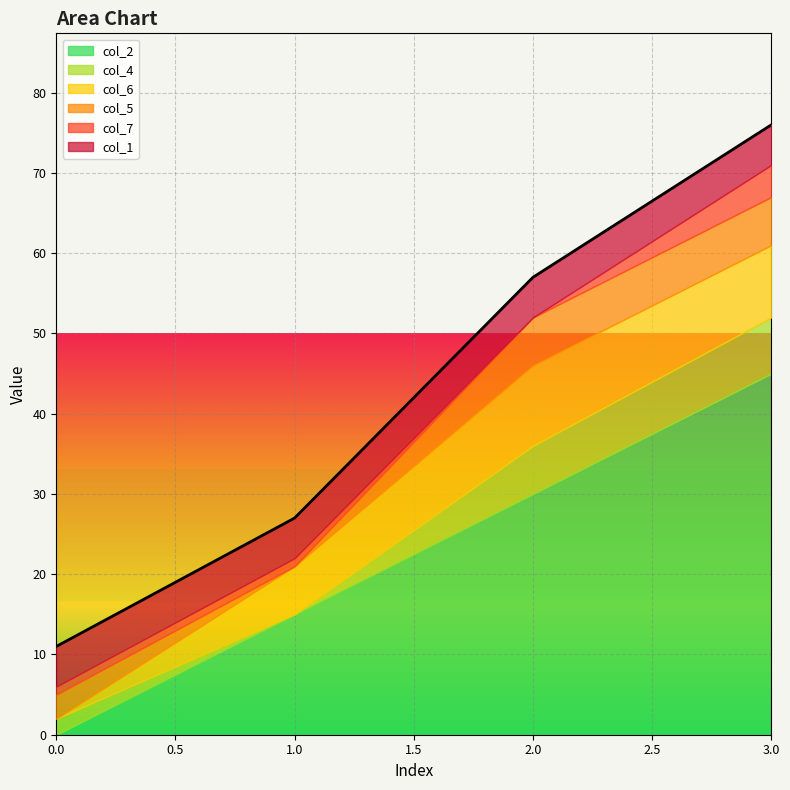

What is the total value across all series at 2?

57